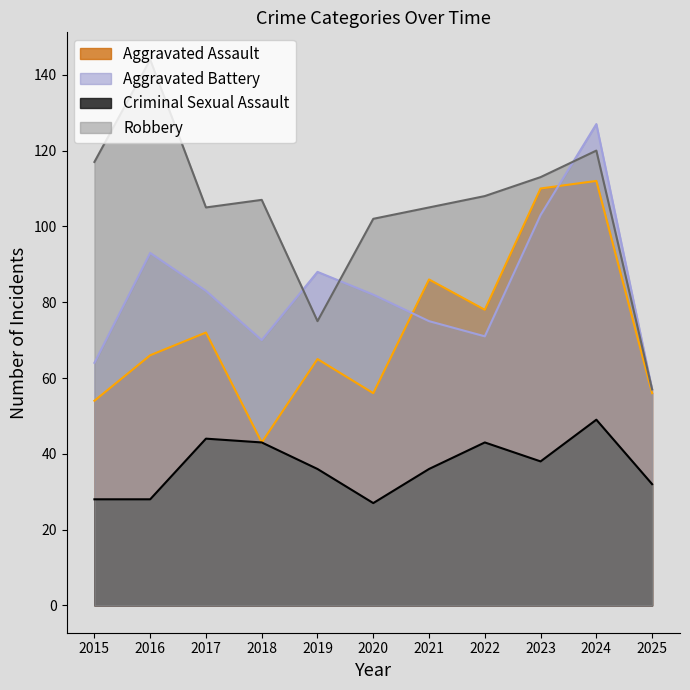

The Aggravated Assault series shows 55 at 2024. True or false?

False